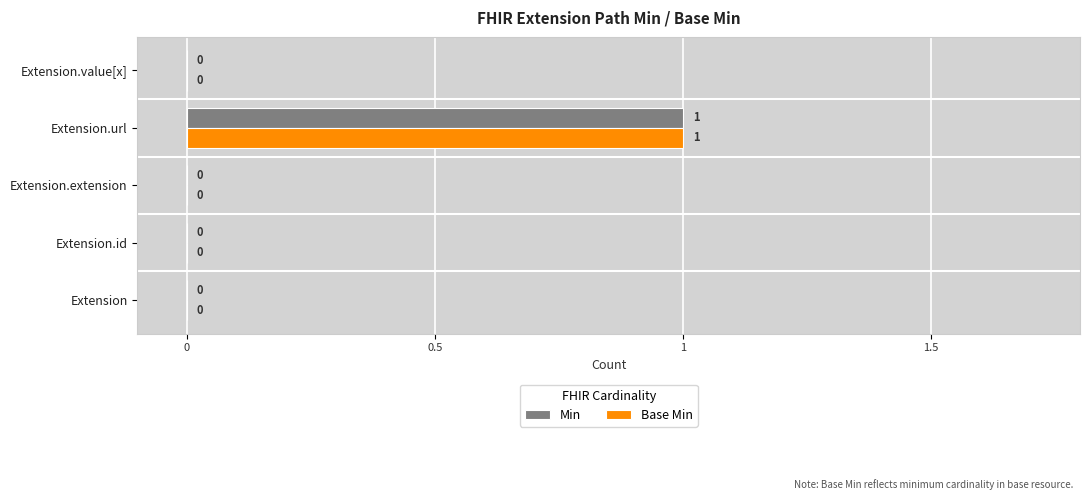

Which category has the highest value across all series?

Extension.url